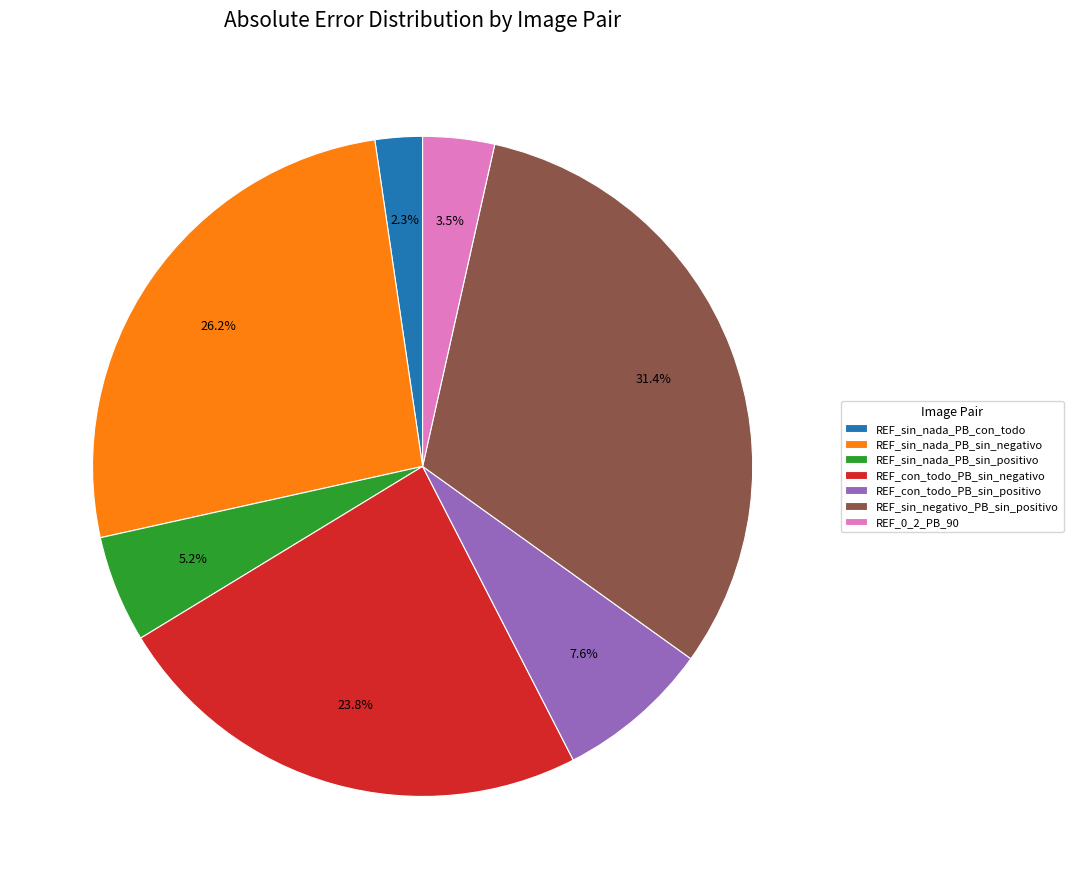

Combined, do REF_sin_nada_PB_sin_positivo and REF_sin_negativo_PB_sin_positivo account for over 50%?

No